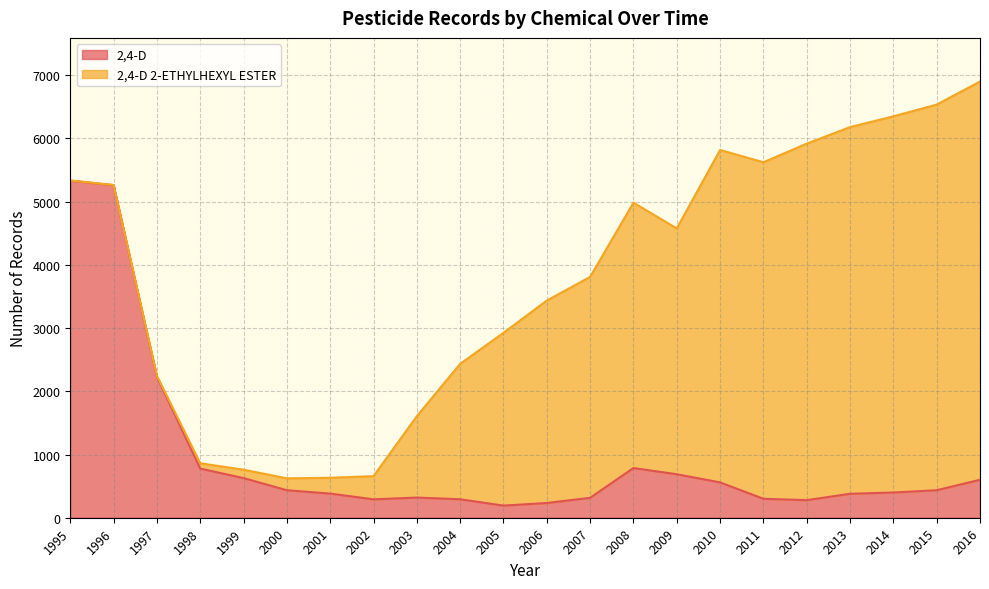

Where does the data first go above 435?

1995